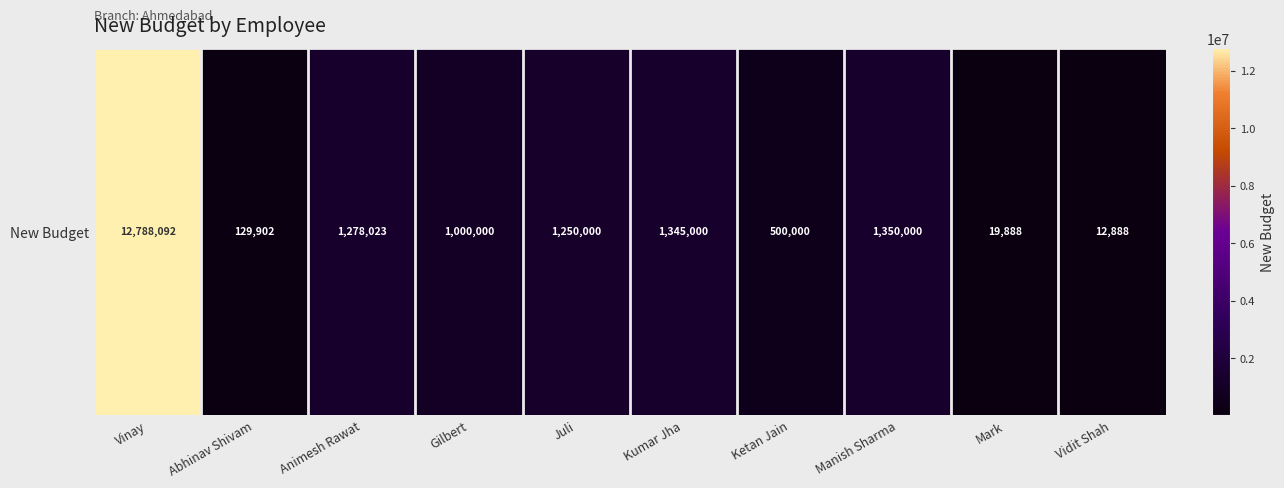

What is the difference between the second highest and second lowest values?

1330112